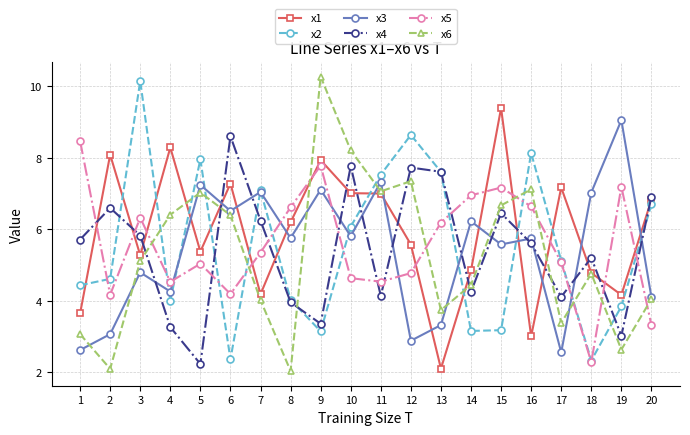

How many interior local peaks does the x3 series have?

8